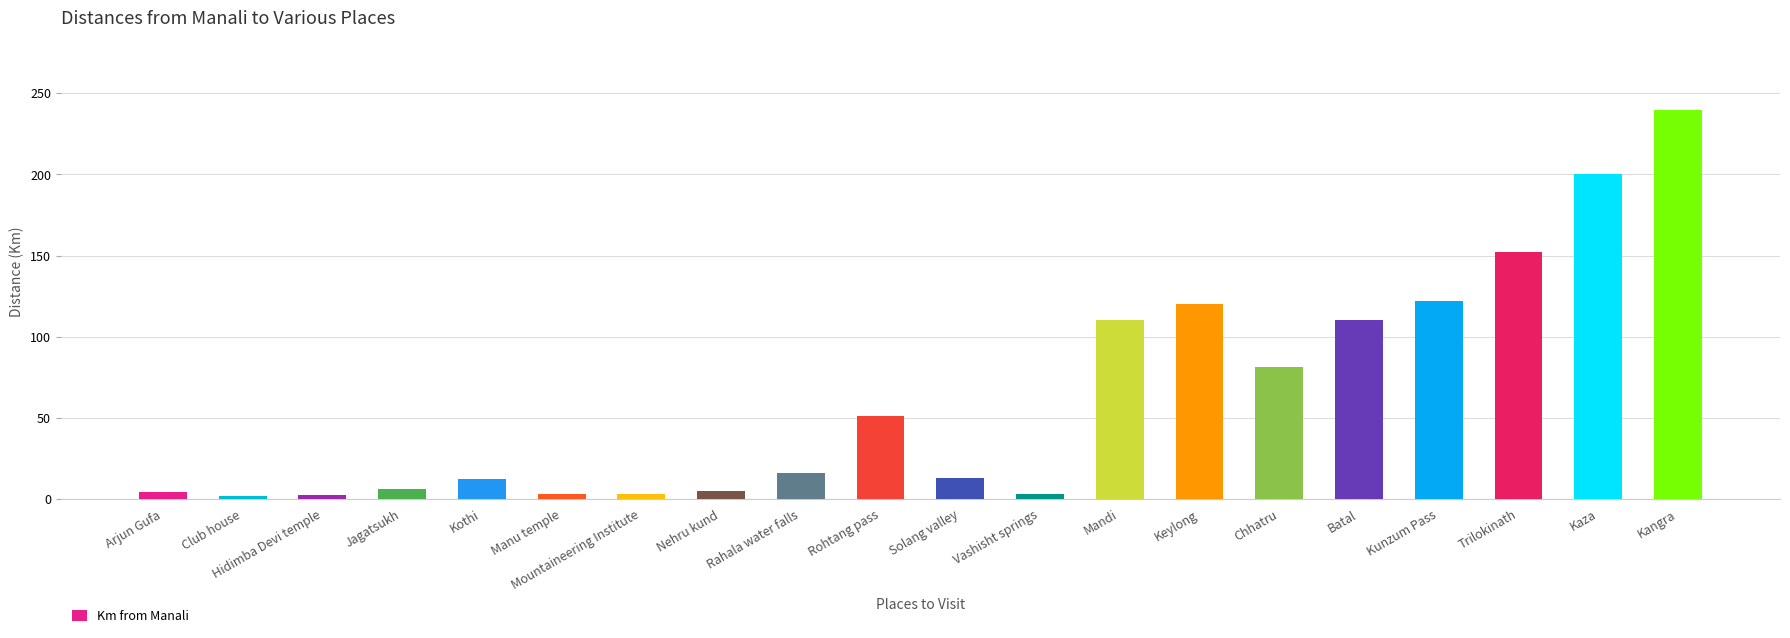

How many values are below 16?

10